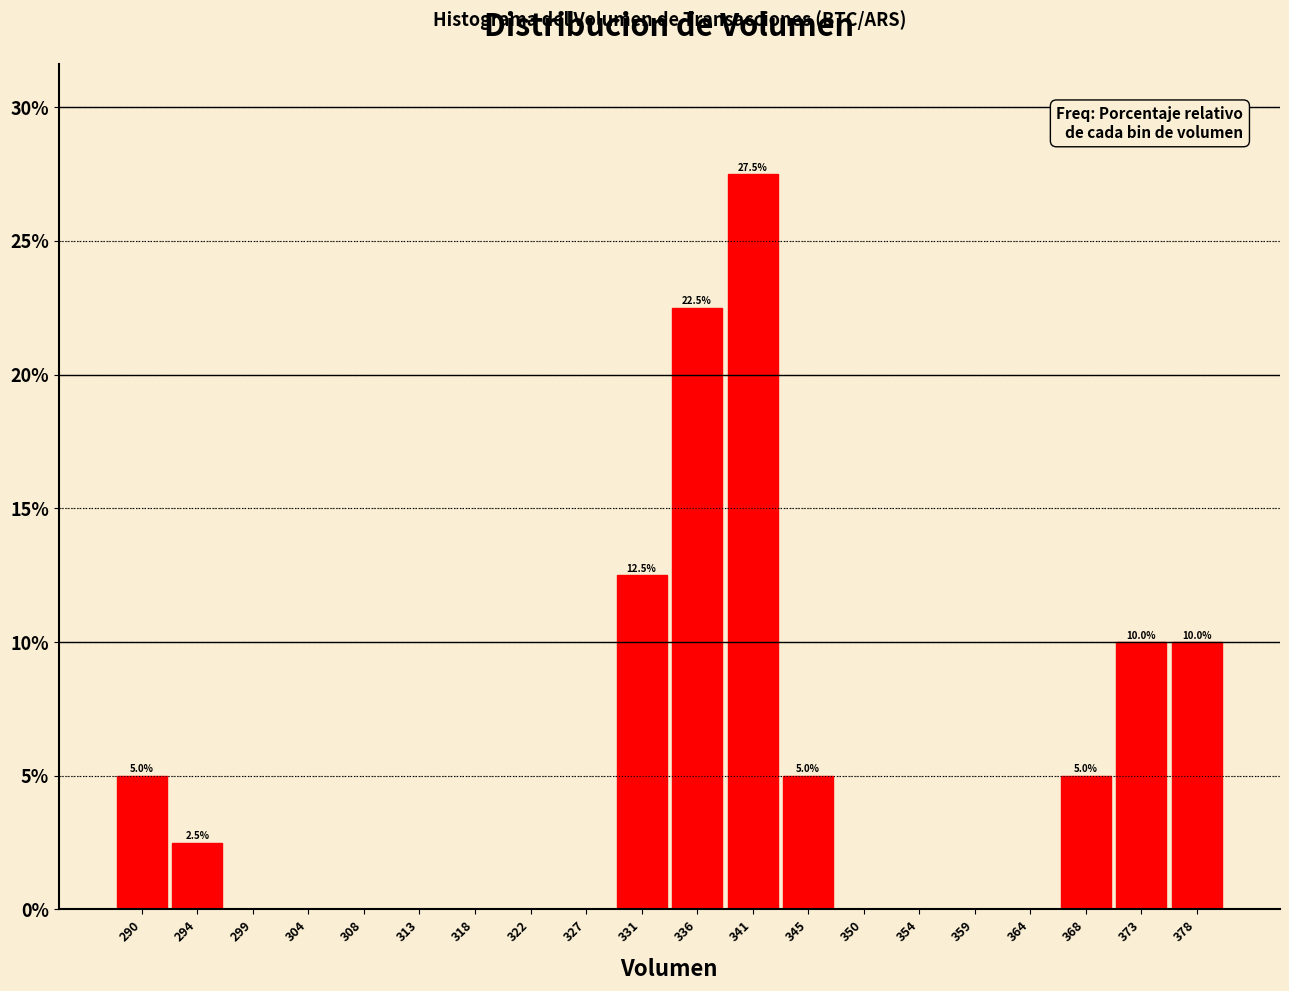

Over which range of the x-axis is the bar tallest?

339.0 to 343.5